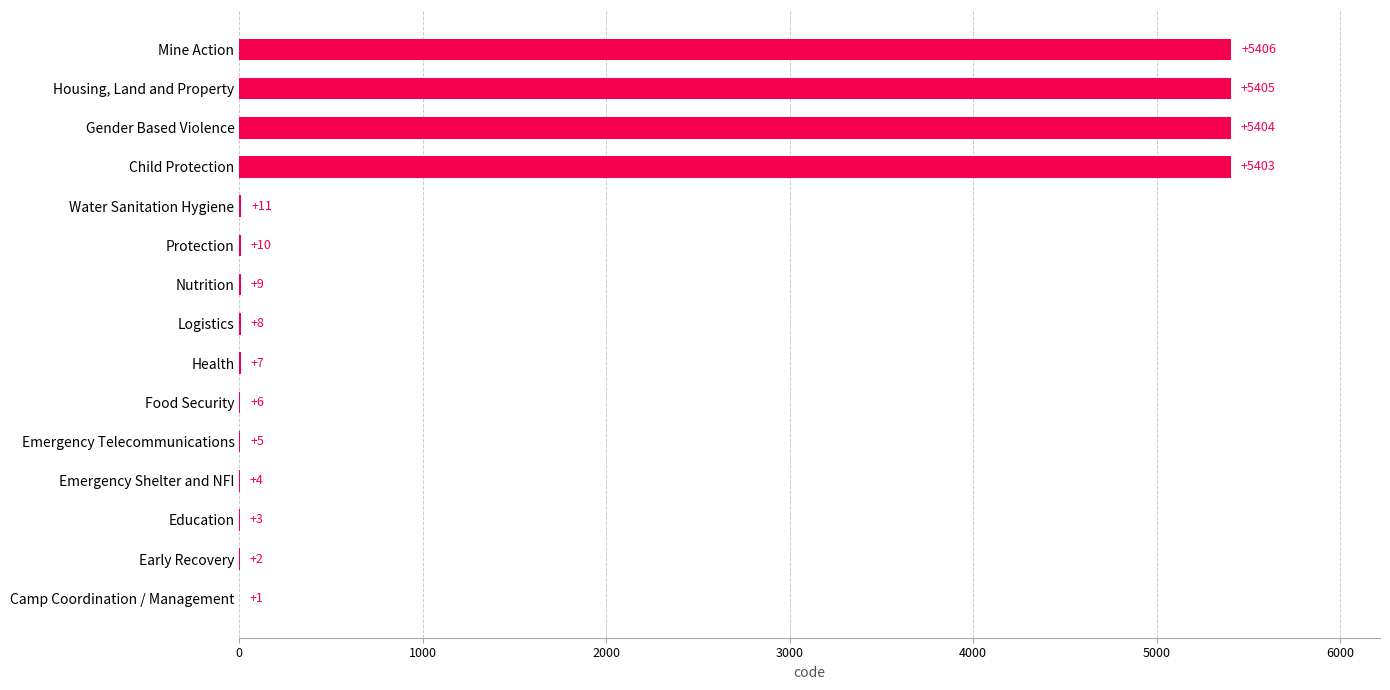

Reading top to bottom, transcribe all the data shown in this chart.

Mine Action=5406	Housing, Land and Property=5405	Gender Based Violence=5404	Child Protection=5403	Water Sanitation Hygiene=11	Protection=10	Nutrition=9	Logistics=8	Health=7	Food Security=6	Emergency Telecommunications=5	Emergency Shelter and NFI=4	Education=3	Early Recovery=2	Camp Coordination / Management=1